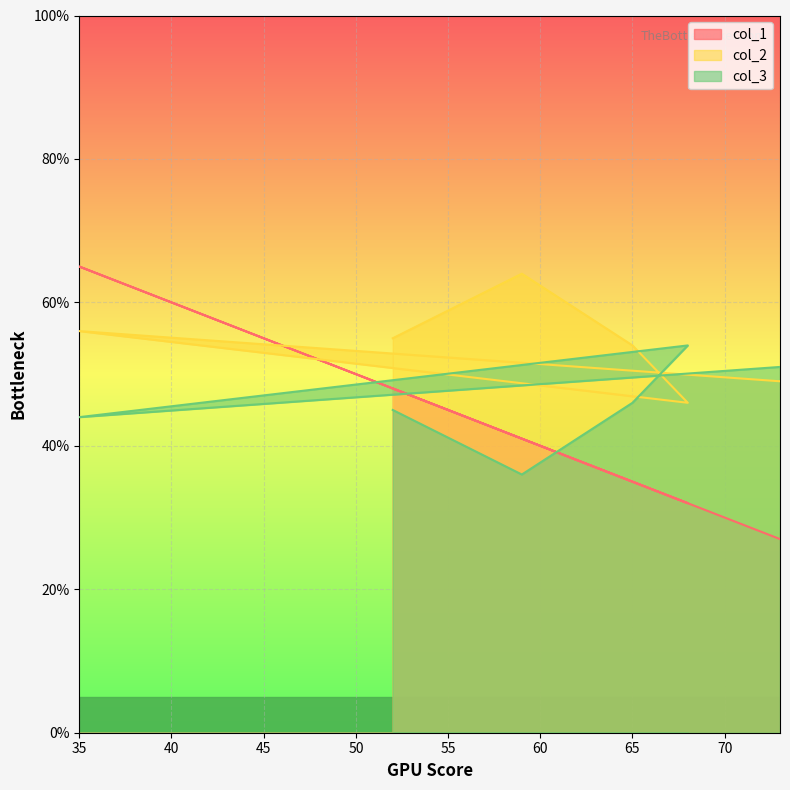

Reading left to right, list all the values displayed in this chart.

col_1: 48	41	35	32	65	27
col_2: 55	64	54	46	56	49
col_3: 45	36	46	54	44	51